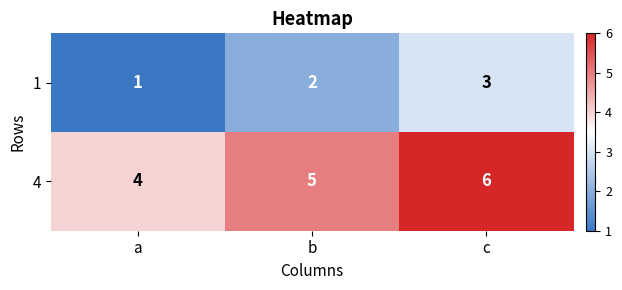

Reading left to right, what are all the values shown in this chart?

1: 1	2	3
4: 4	5	6